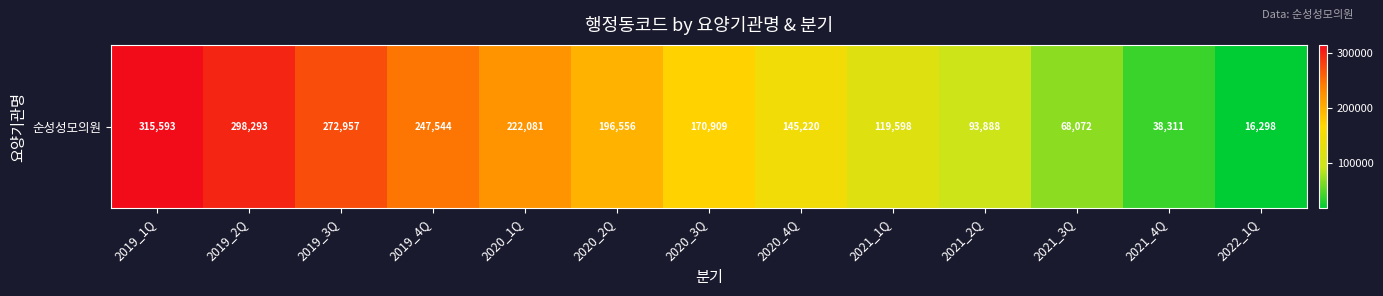

At which label does the data first exceed 170909?

2019_1Q